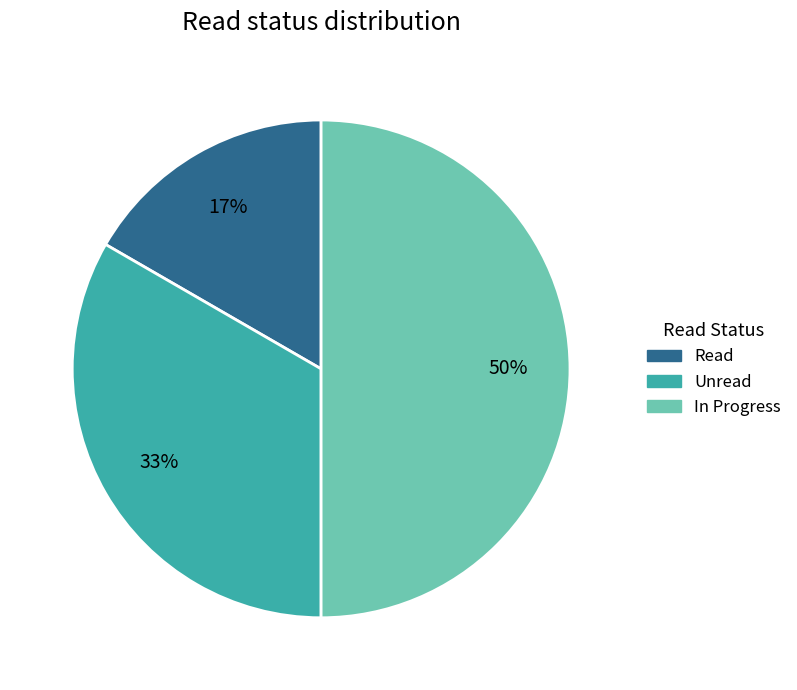

Between Unread and In Progress, which is larger?

In Progress